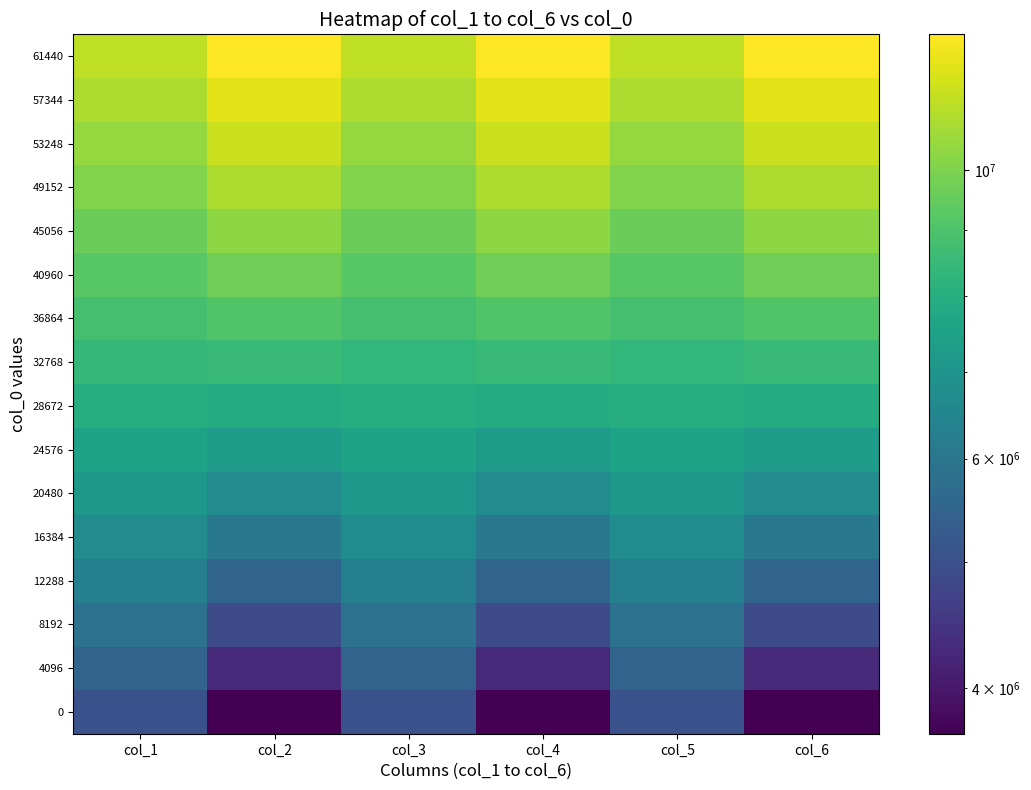

At which category is the sum across all series the highest?

col_2